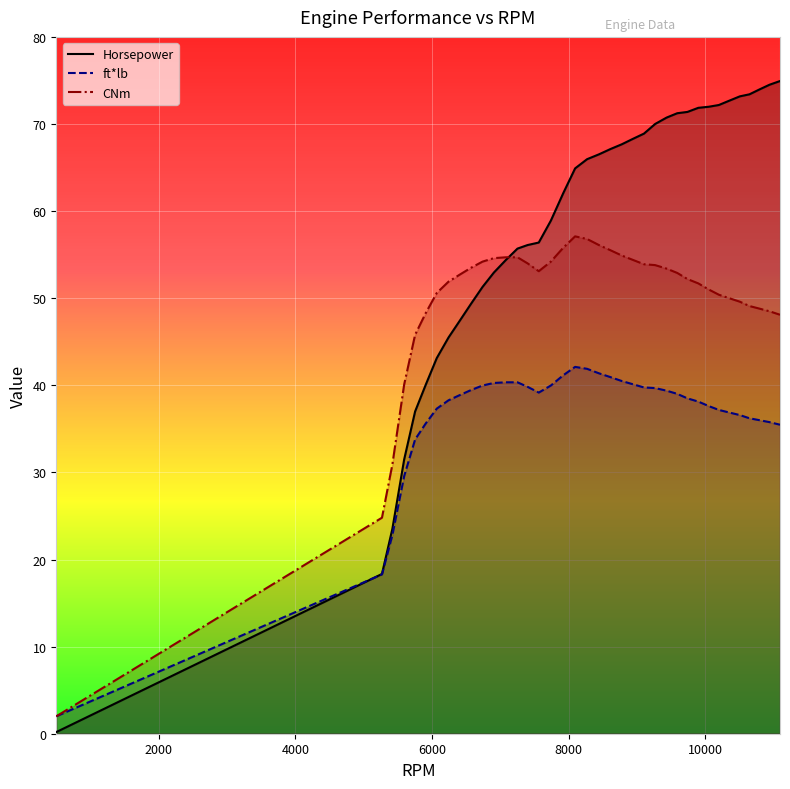

At which label does CNm reach its peak?

8094